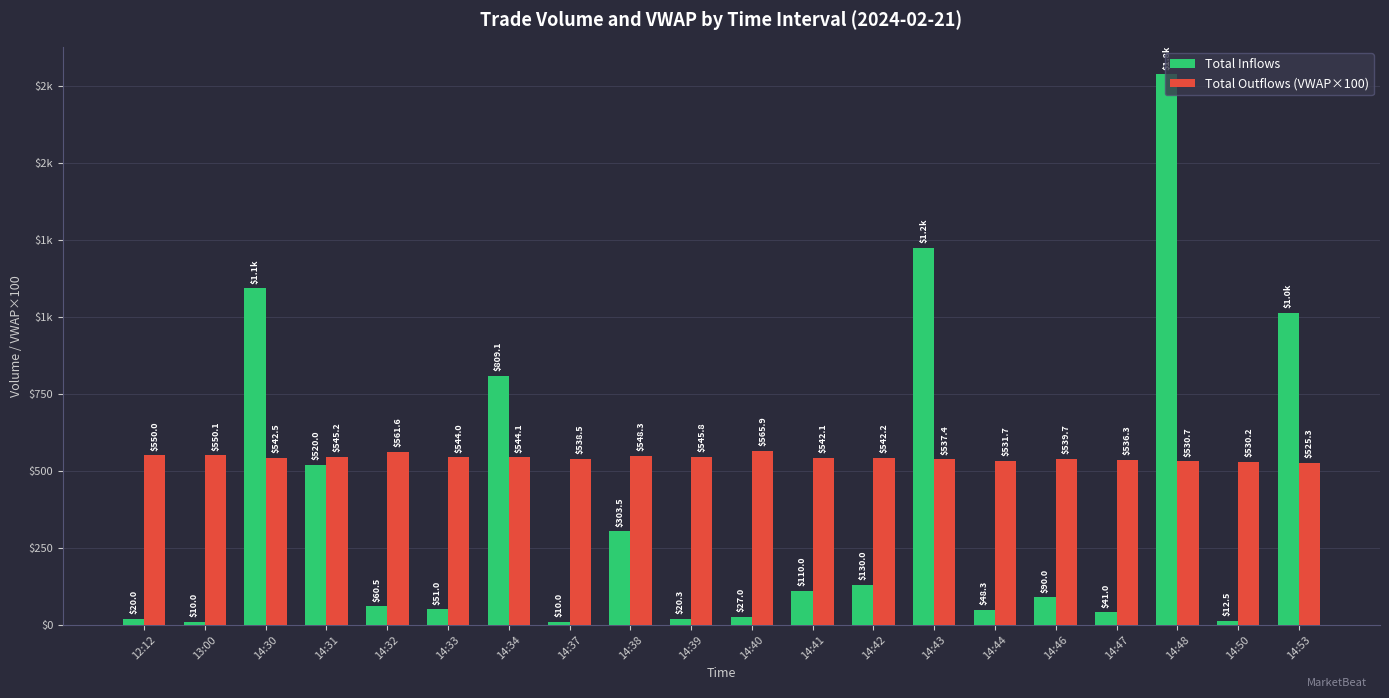

Are the bars horizontal?

No